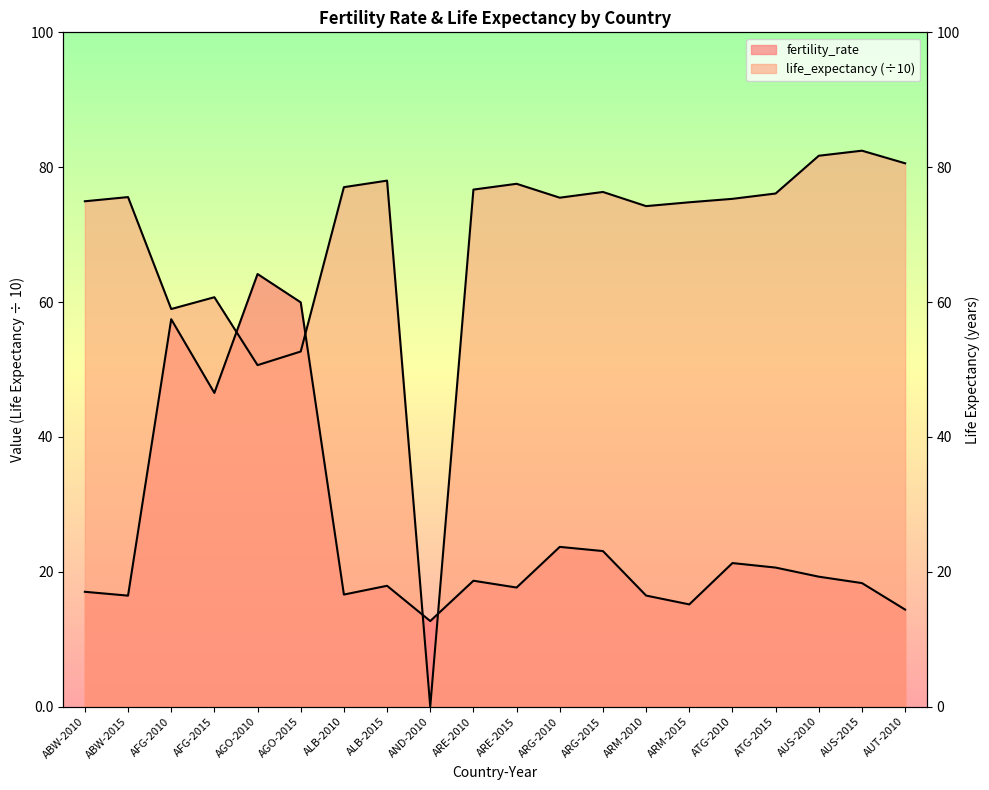

Reading right to left, what are all the values shown in this chart?

fertility_rate: AUT-2010=1.4	AUS-2015=1.8	AUS-2010=1.9	ATG-2015=2.1	ATG-2010=2.1	ARM-2015=1.5	ARM-2010=1.6	ARG-2015=2.3	ARG-2010=2.4	ARE-2015=1.8	ARE-2010=1.9	AND-2010=1.3	ALB-2015=1.8	ALB-2010=1.7	AGO-2015=6.0	AGO-2010=6.4	AFG-2015=4.7	AFG-2010=5.7	ABW-2015=1.6	ABW-2010=1.7
life_expectancy: AUT-2010=8.1	AUS-2015=8.2	AUS-2010=8.2	ATG-2015=7.6	ATG-2010=7.5	ARM-2015=7.5	ARM-2010=7.4	ARG-2015=7.6	ARG-2010=7.5	ARE-2015=7.8	ARE-2010=7.7	AND-2010=0.0	ALB-2015=7.8	ALB-2010=7.7	AGO-2015=5.3	AGO-2010=5.1	AFG-2015=6.1	AFG-2010=5.9	ABW-2015=7.6	ABW-2010=7.5